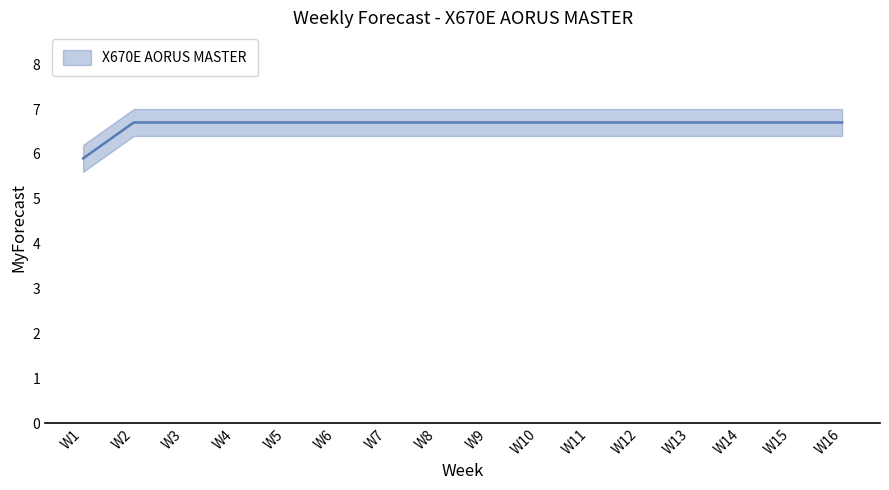

Reading right to left, extract all data points from this chart.

W16=6.7	W15=6.7	W14=6.7	W13=6.7	W12=6.7	W11=6.7	W10=6.7	W9=6.7	W8=6.7	W7=6.7	W6=6.7	W5=6.7	W4=6.7	W3=6.7	W2=6.7	W1=5.9